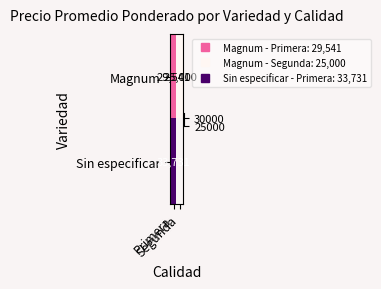

What is the difference between the Magnum values at Primera and Segunda?

4541.3